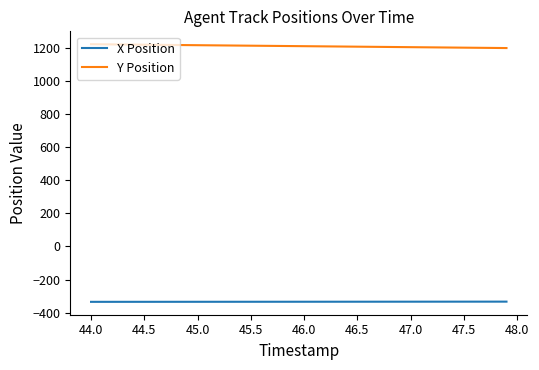

Which series has the largest total across all categories?

Y Position